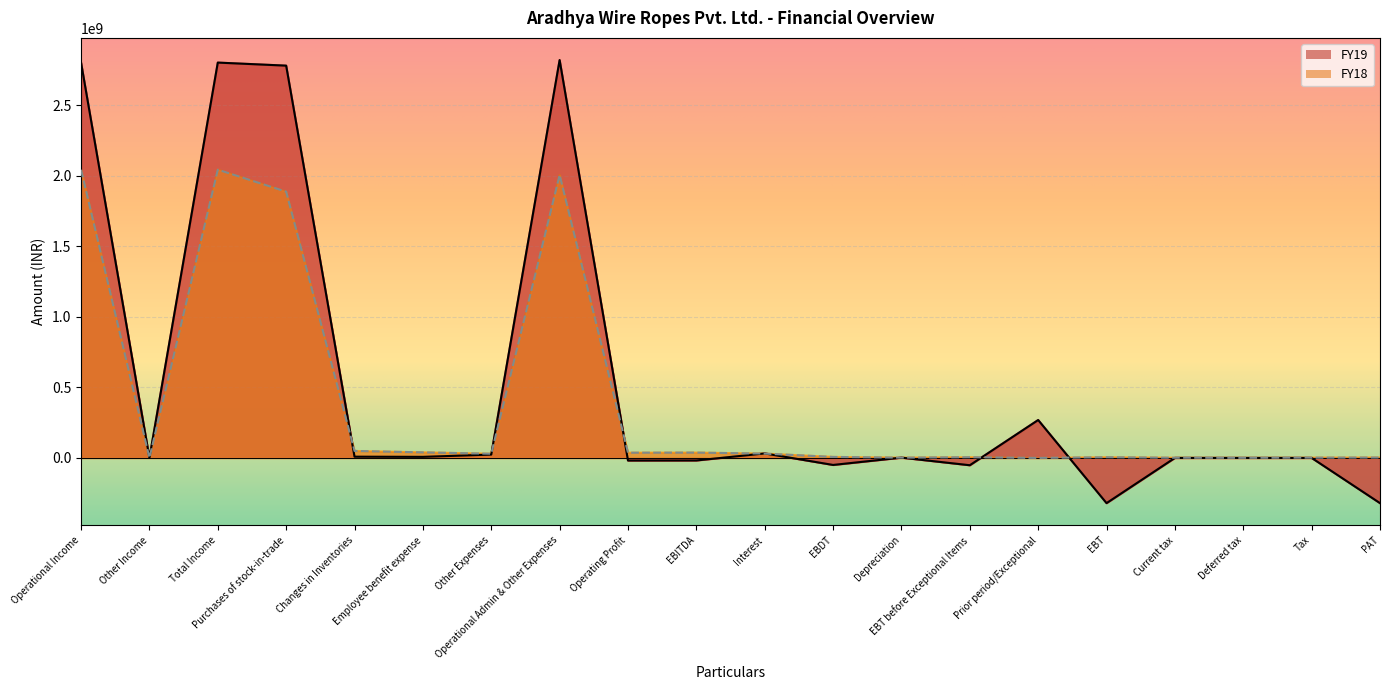

Which series has the largest total across all categories?

FY19